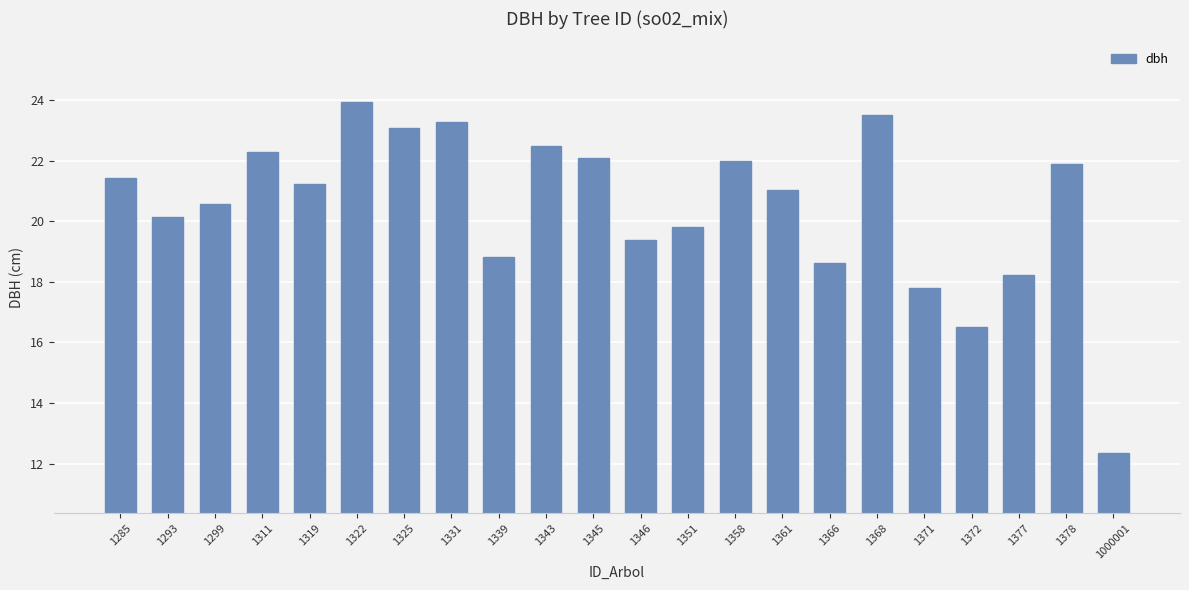

How many series are shown in this chart?

1